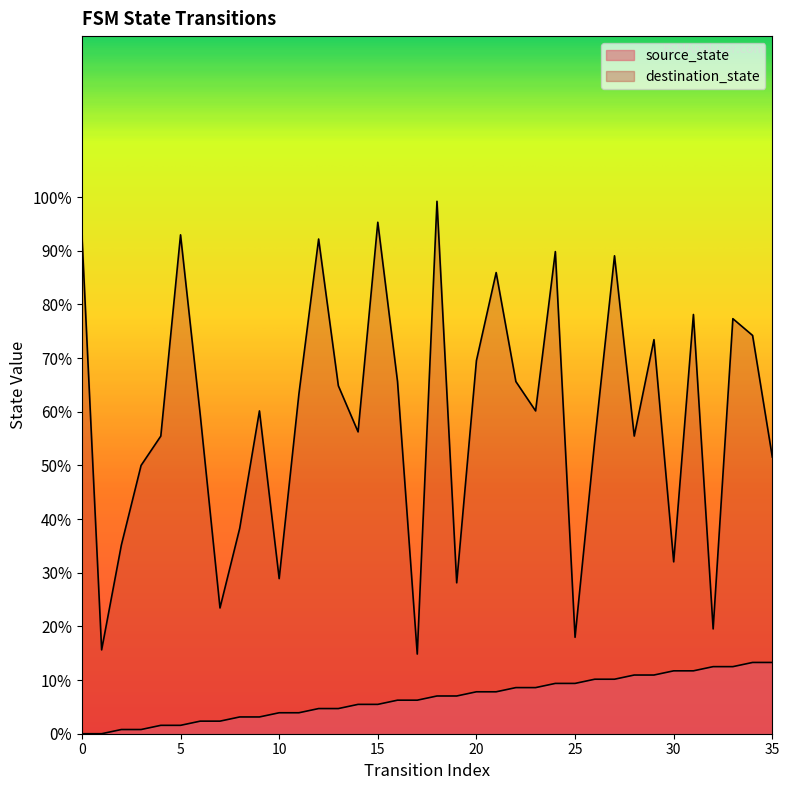

What is the difference between the maximum and minimum values in the destination_state series?

84.4